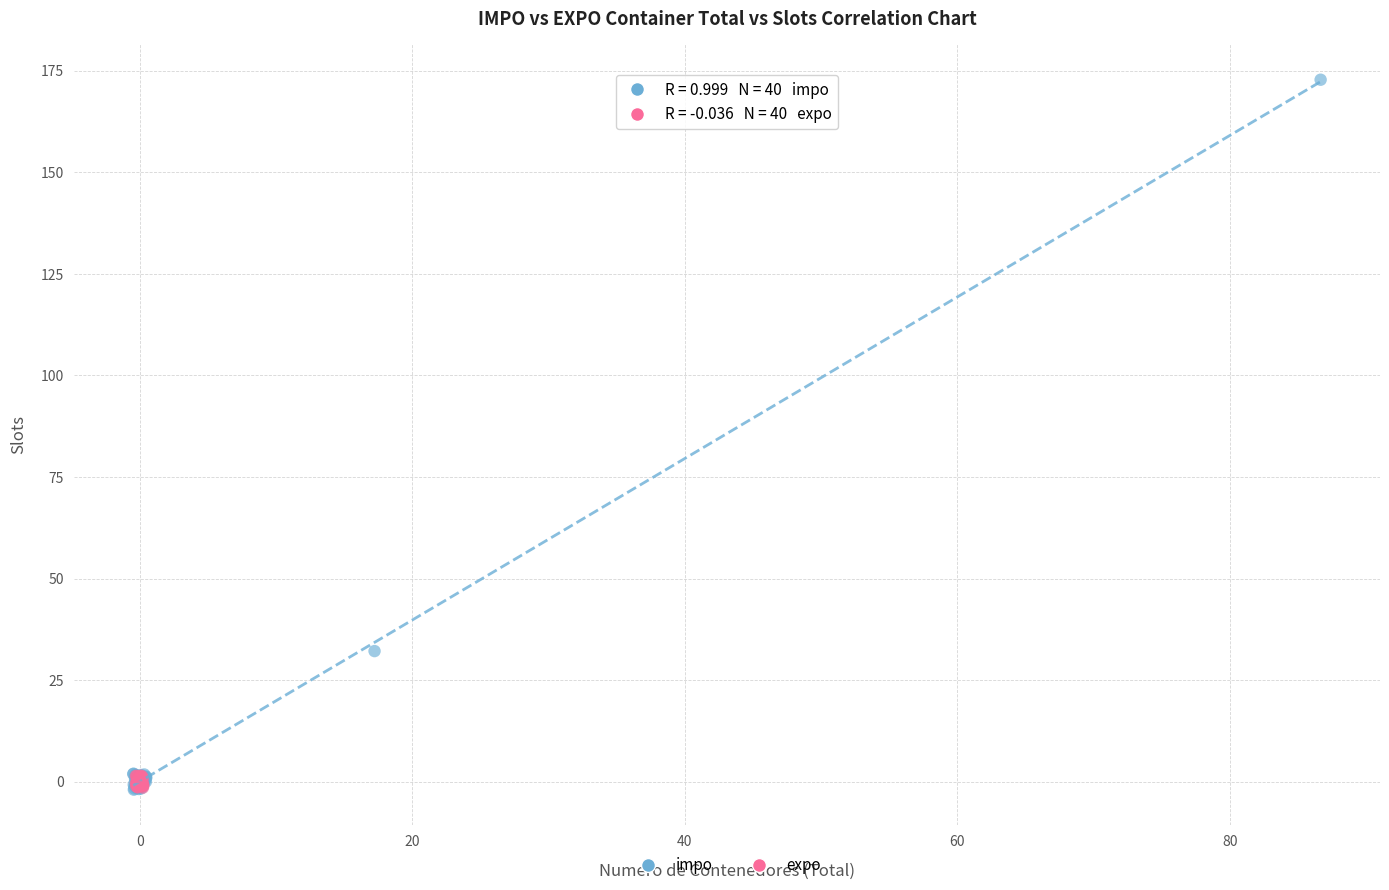

Which series has the widest spread of Y values?

impo